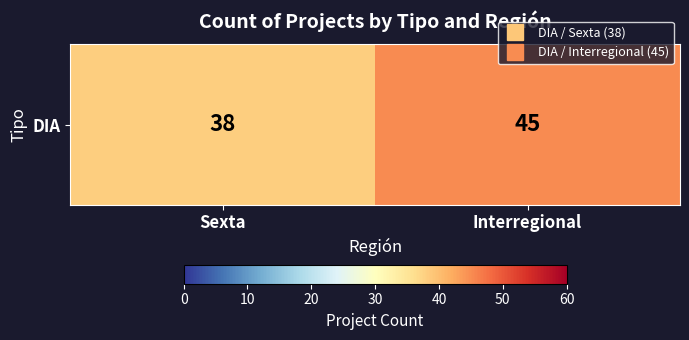

What is the difference between the maximum and minimum values?

7